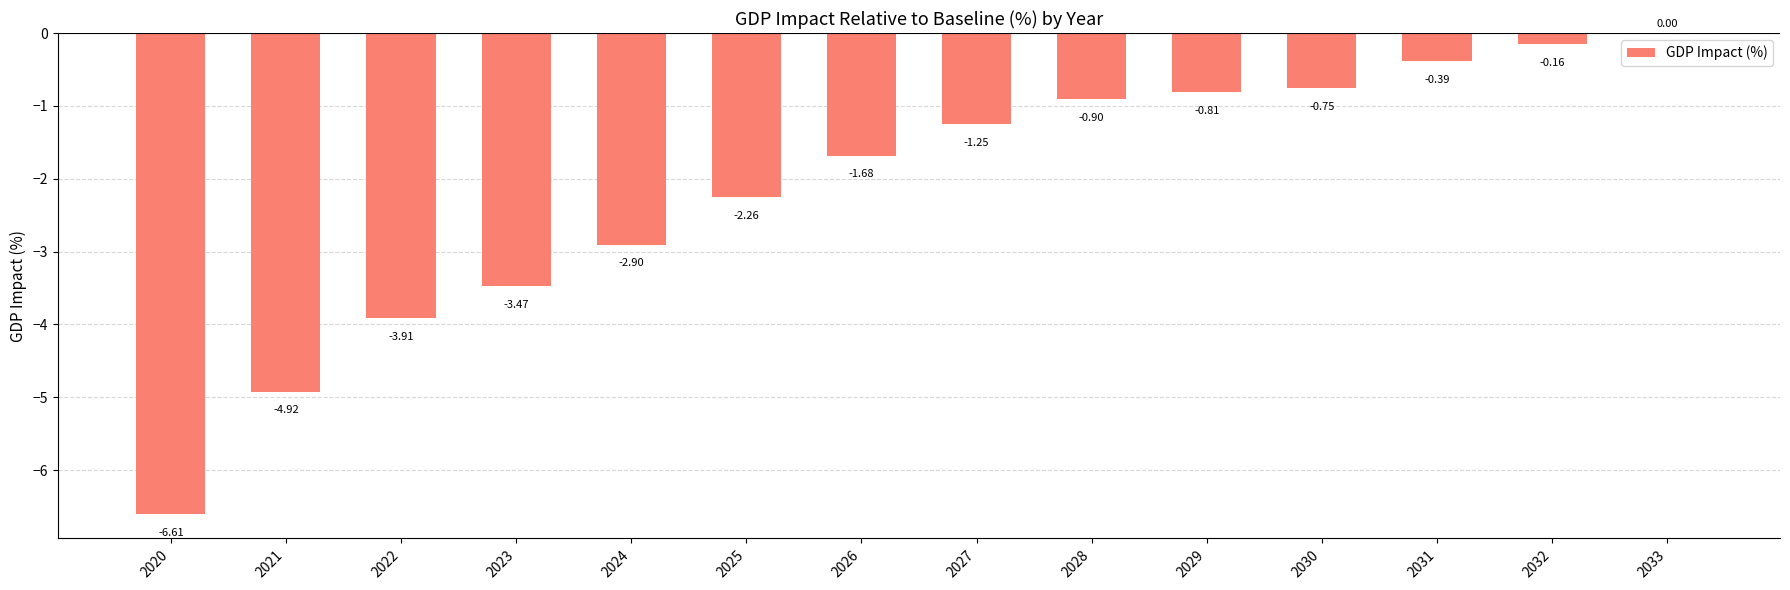

Count the number of values greater than -1.

6